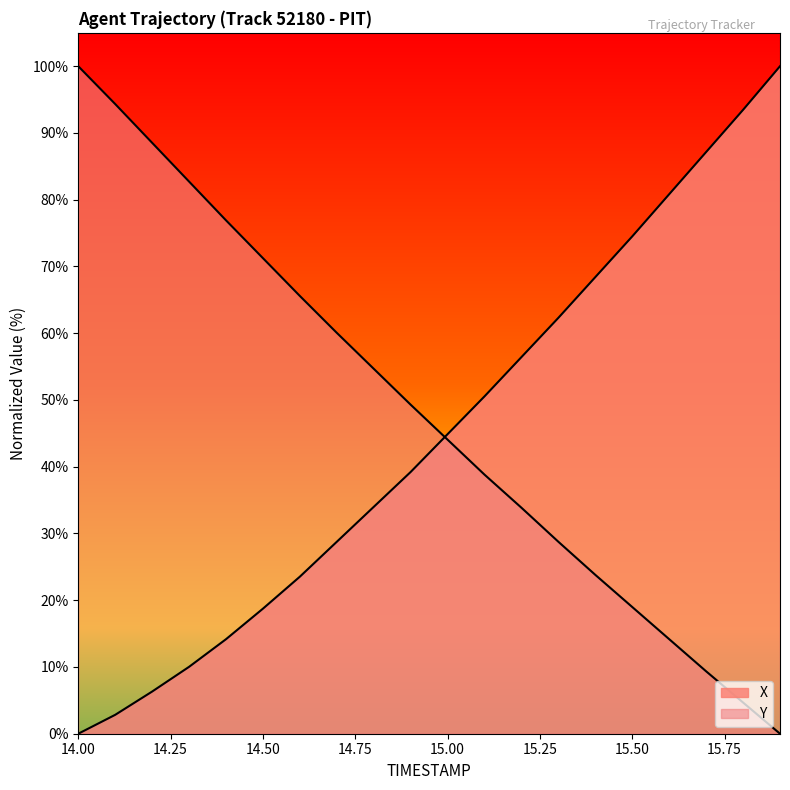

What is the sum of all Y values?

959.8